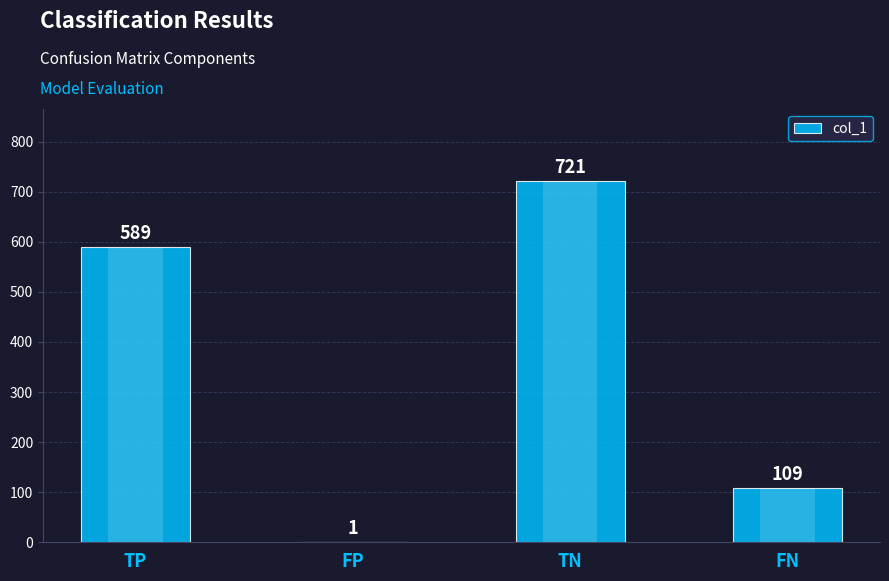

Rank the categories by value from lowest to highest.

FP, FN, TP, TN